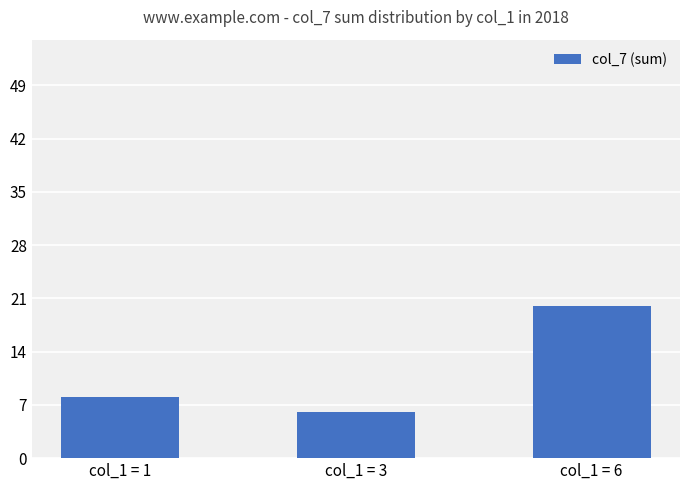

Is it true that the value at col_1 = 1 is 14?

False